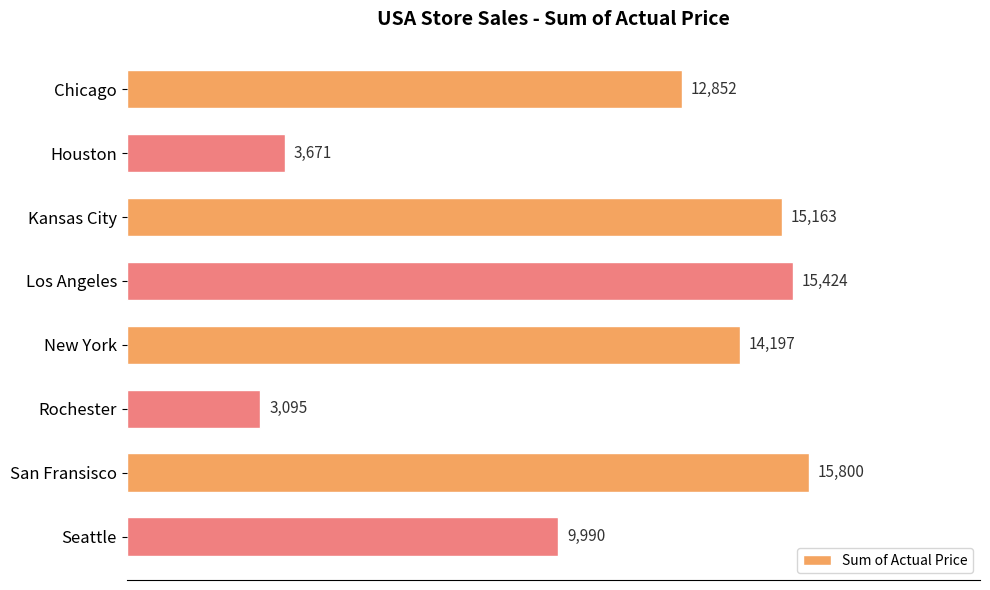

How many values are below 14197?

4